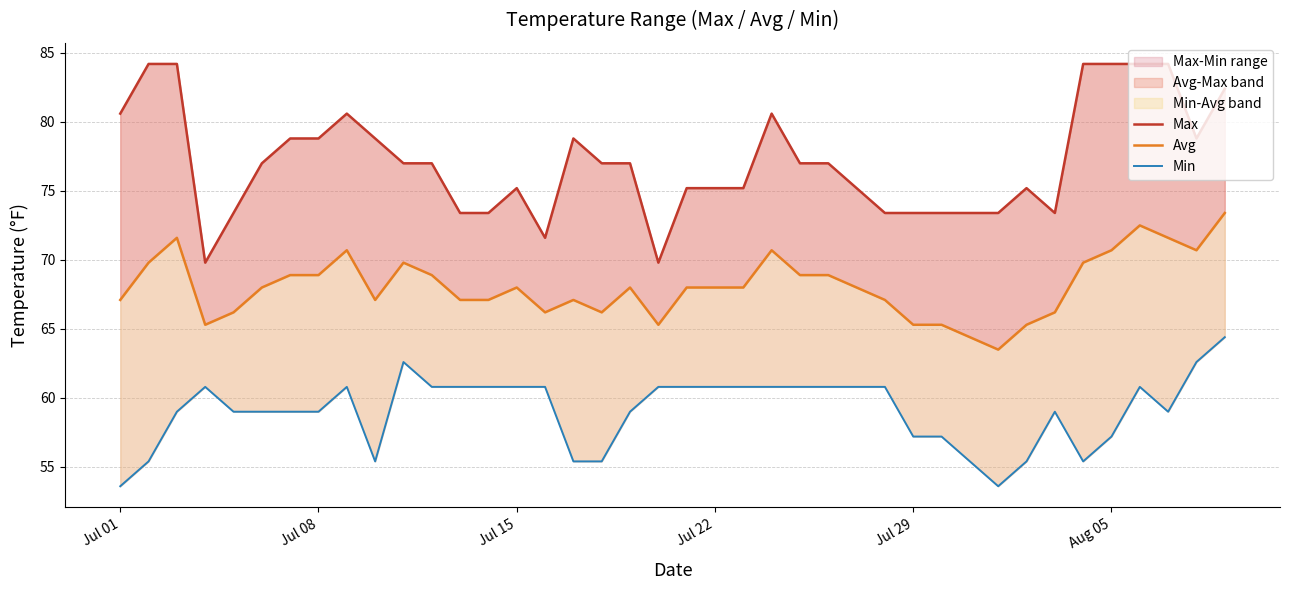

True or false: Max has more than 0 points higher than both neighbors.

True